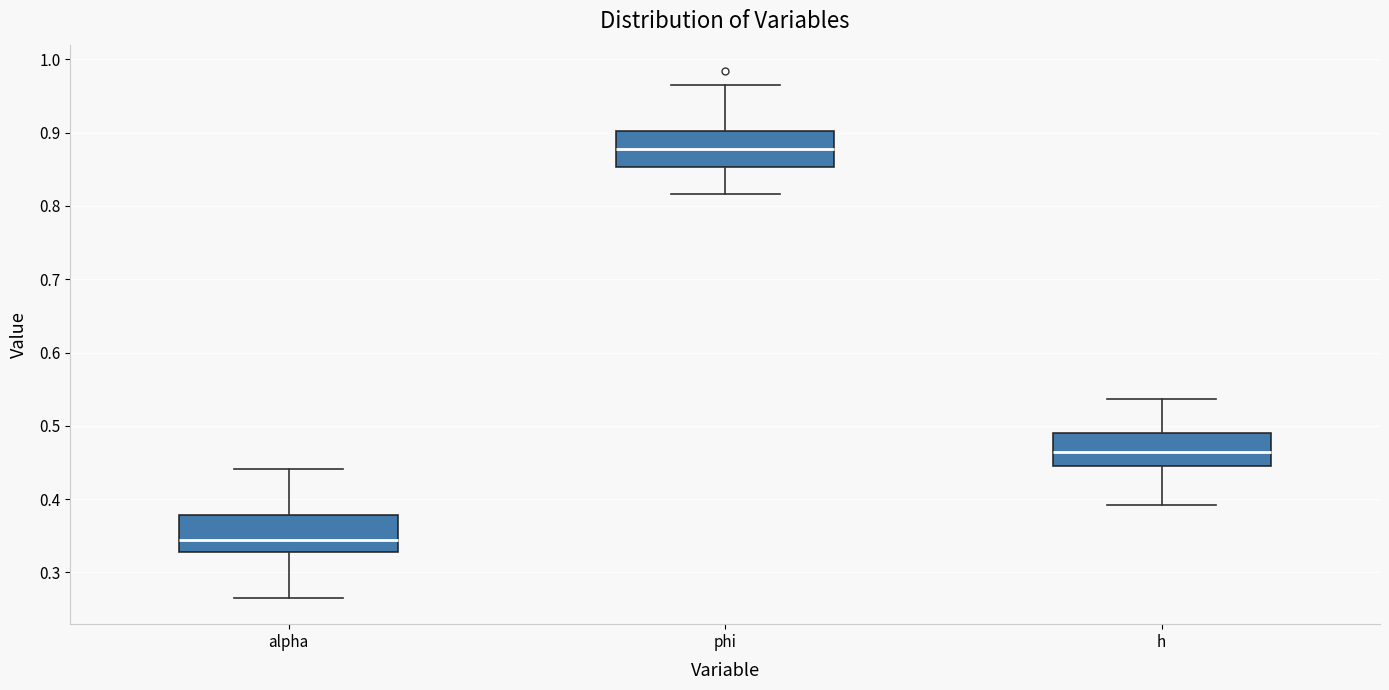

Where does the median line of the box for alpha sit on the y-axis? The values are not printed on the chart, so give them approximately, as read against the axis.

0.34